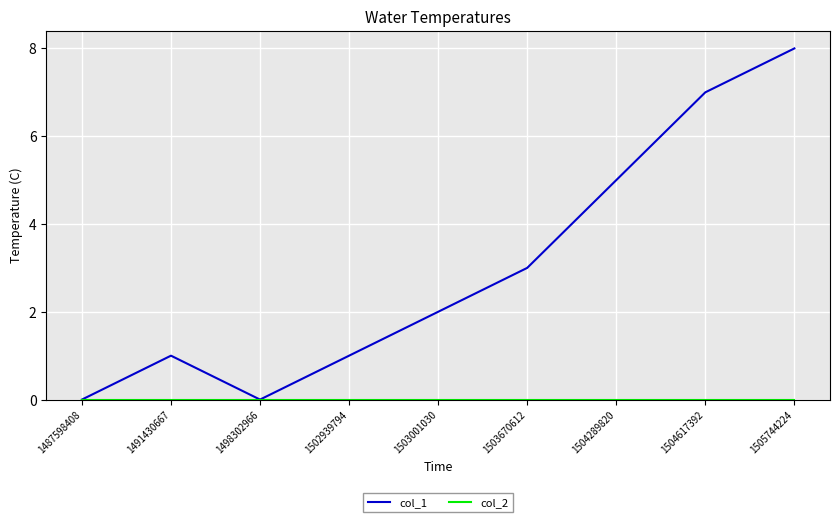

At which category is the sum across all series the highest?

1505744224